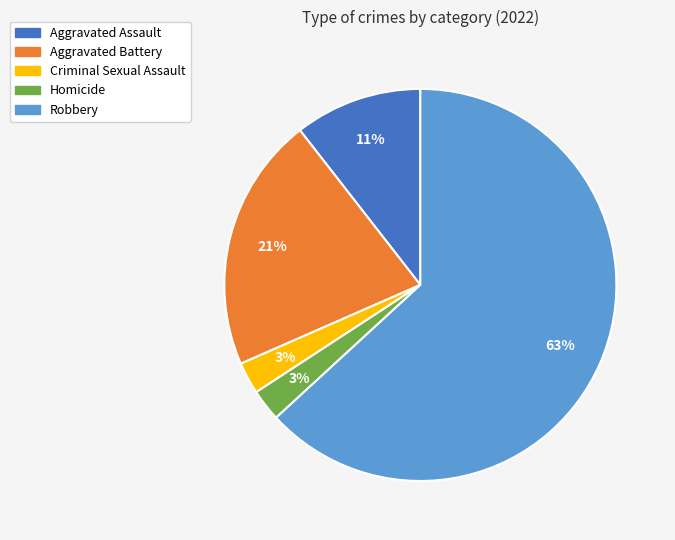

What percentage is the Aggravated Battery slice, to the nearest percent?

21%